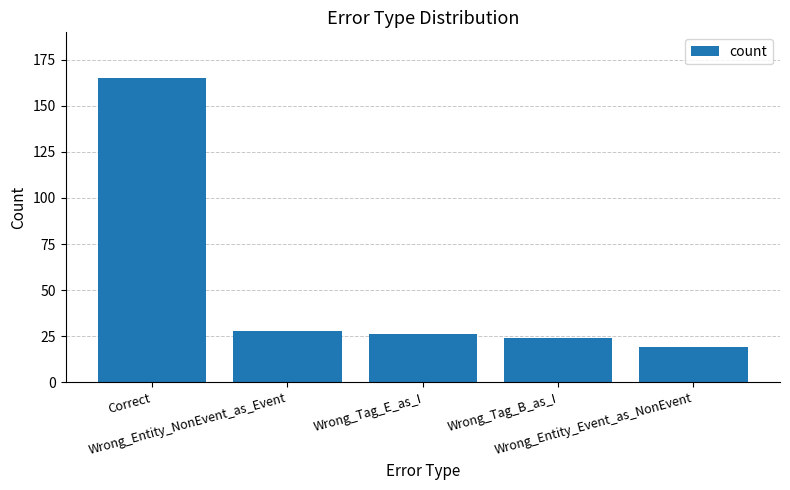

Which has a higher value, Wrong_Entity_Event_as_NonEvent or Wrong_Entity_NonEvent_as_Event?

Wrong_Entity_NonEvent_as_Event